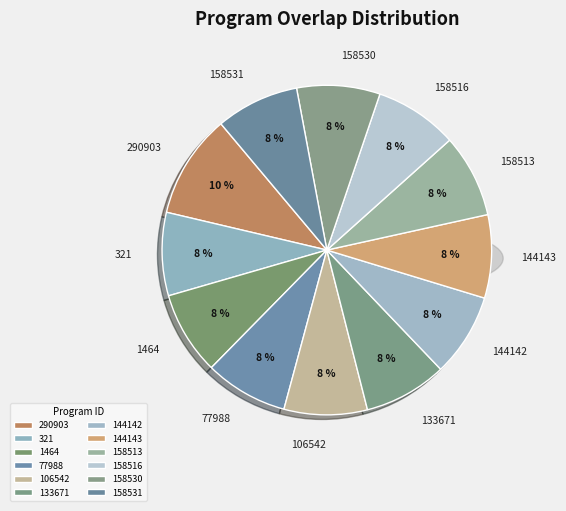

To the nearest percent, what is the combined percentage of 158513 and 144142?

16%